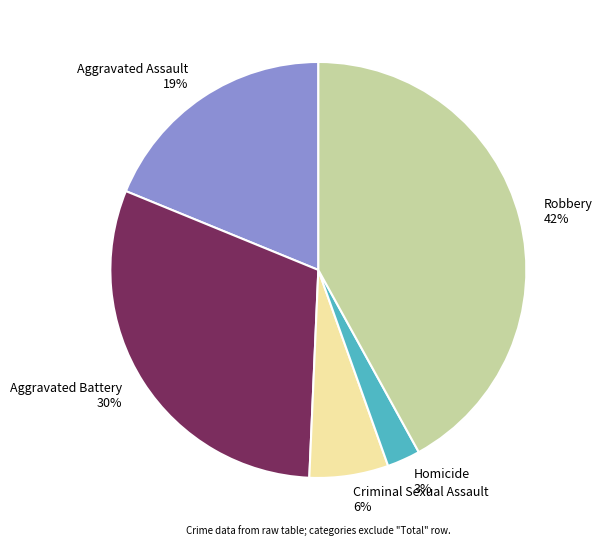

Which has a higher value, Aggravated Assault or Robbery?

Robbery